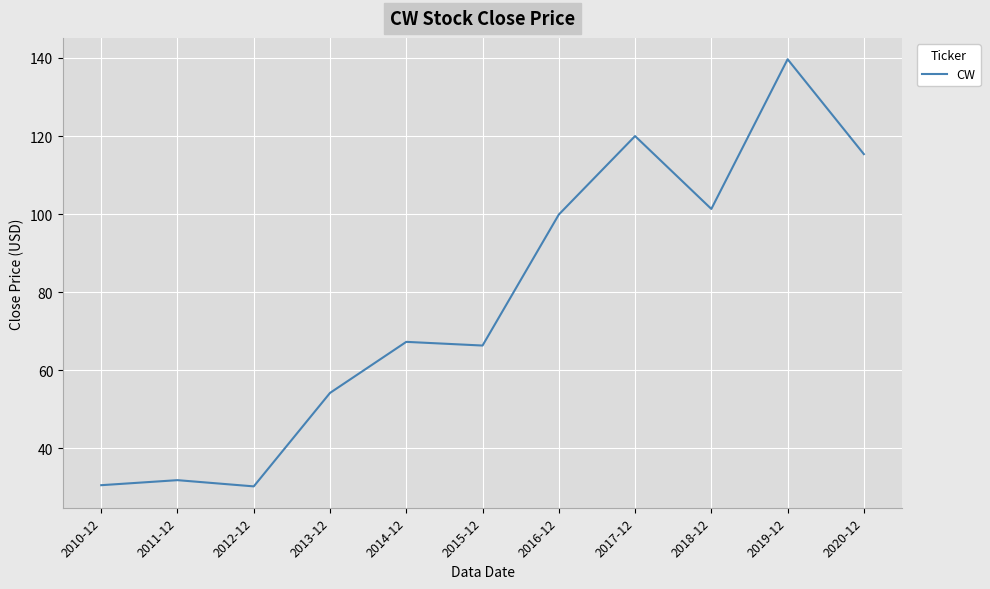

Approximately how many times larger is the value at 2011-12 compared to 2020-12?

0.3